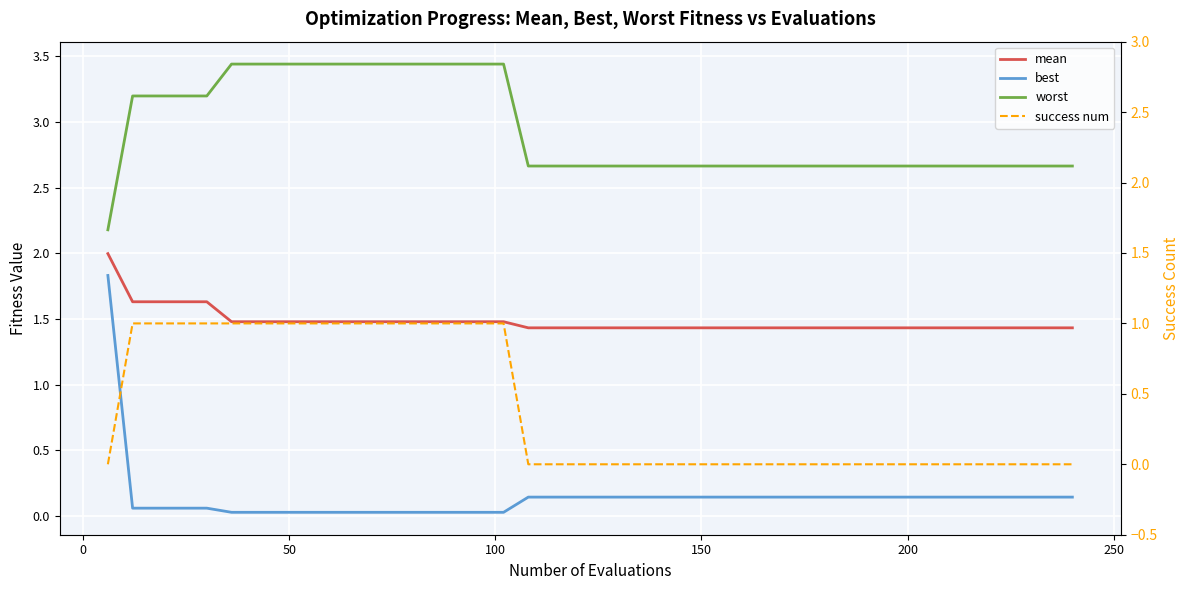

True or false: mean has more than 2 interior local peaks.

False